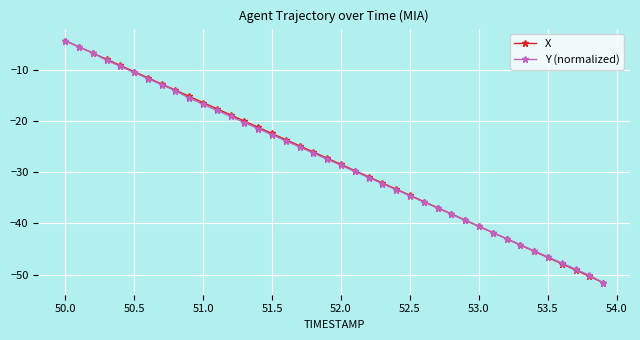

How many values in the Y (normalized) series are below -27?

21